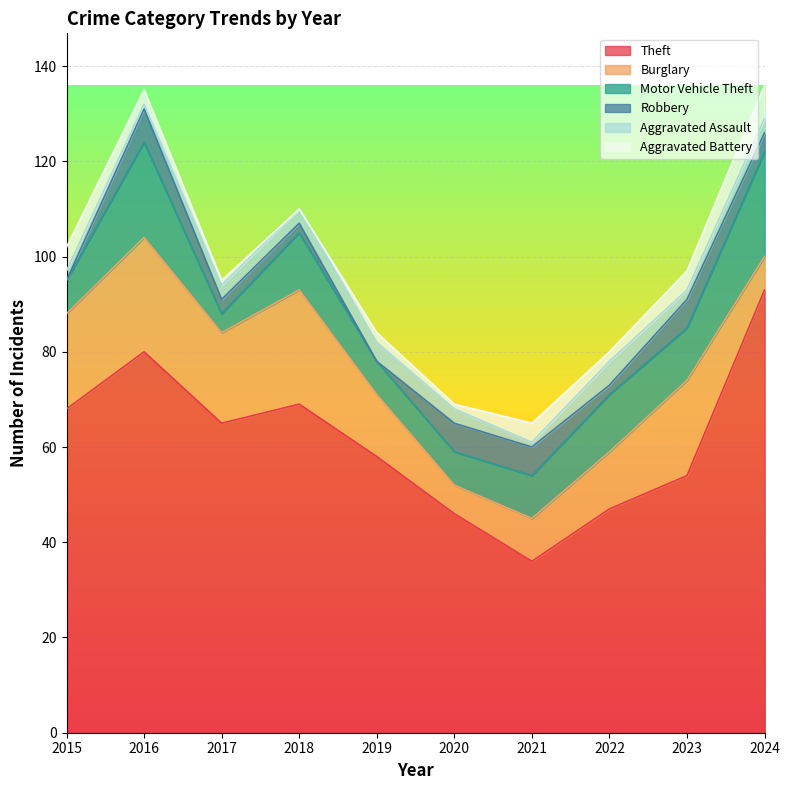

List the labels in order of Robbery value, largest first.

2016, 2020, 2021, 2023, 2024, 2017, 2018, 2022, 2015, 2019